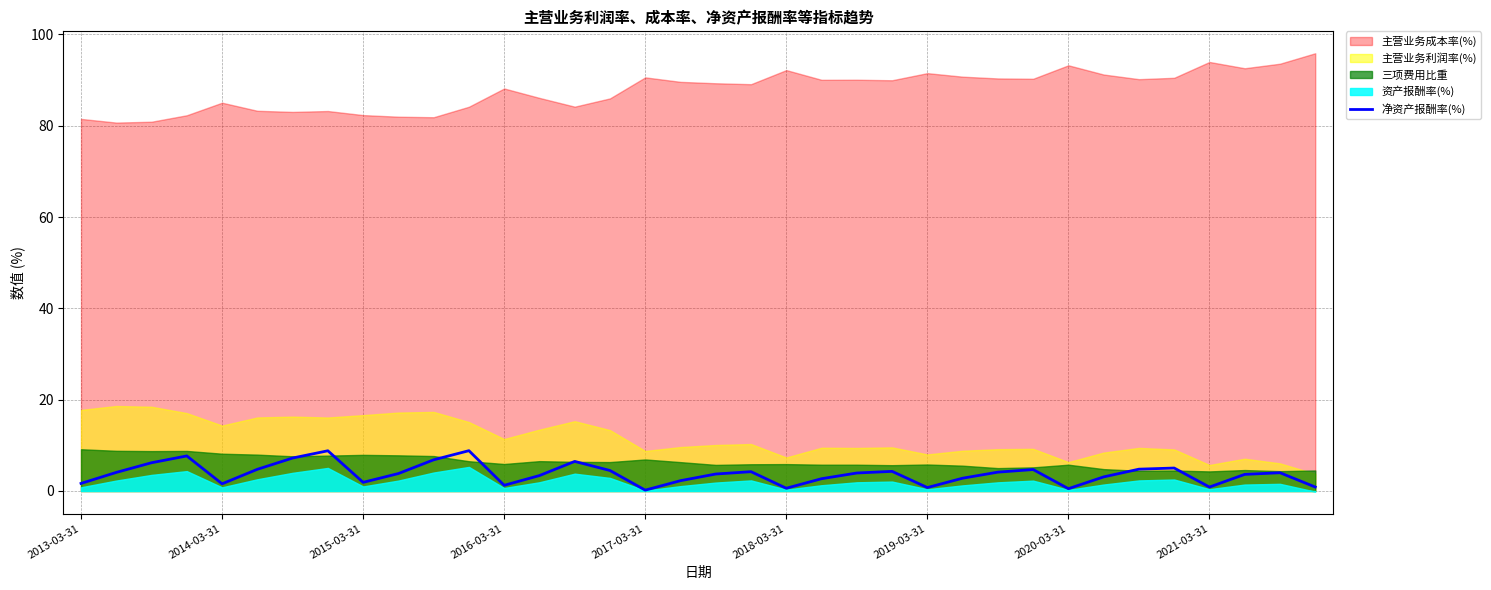

What is the maximum value for 净资产报酬率(%)?

8.8